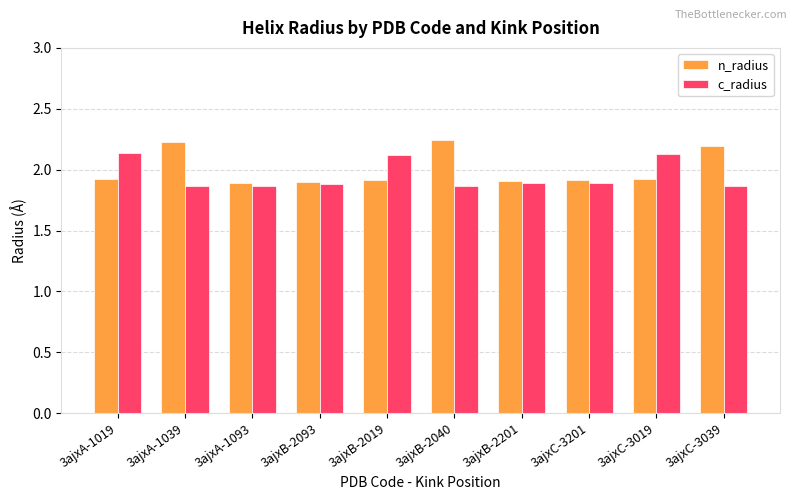

What is the sum of the n_radius values at 3ajxA-1039 and 3ajxB-2201?

4.1